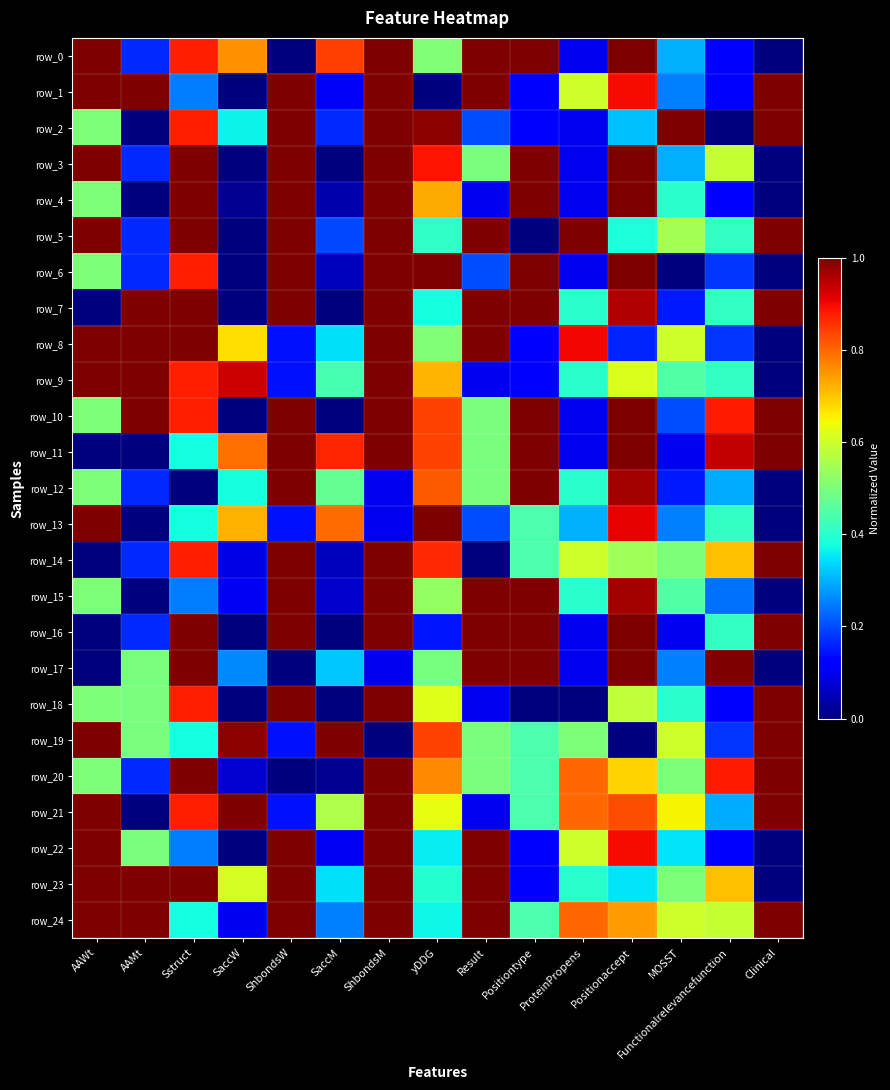

At Sstruct, list the series in order from smallest to largest.

row_12, row_1, row_15, row_22, row_11, row_13, row_19, row_24, row_0, row_2, row_6, row_9, row_10, row_14, row_18, row_21, row_3, row_4, row_5, row_7, row_8, row_16, row_17, row_20, row_23